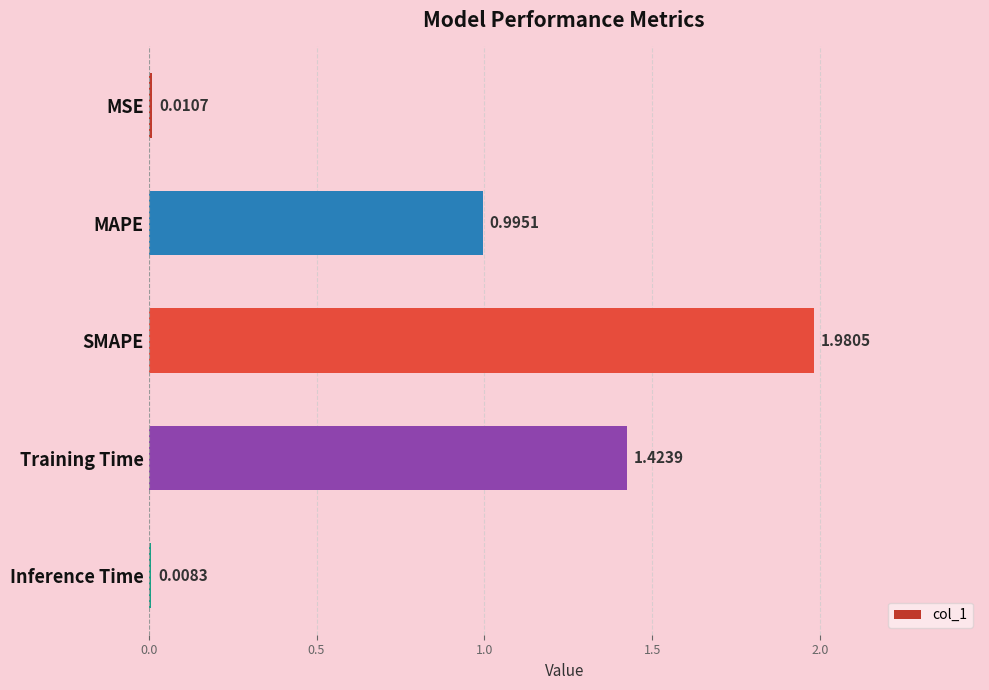

Which label corresponds to the smallest value in the chart?

Inference Time